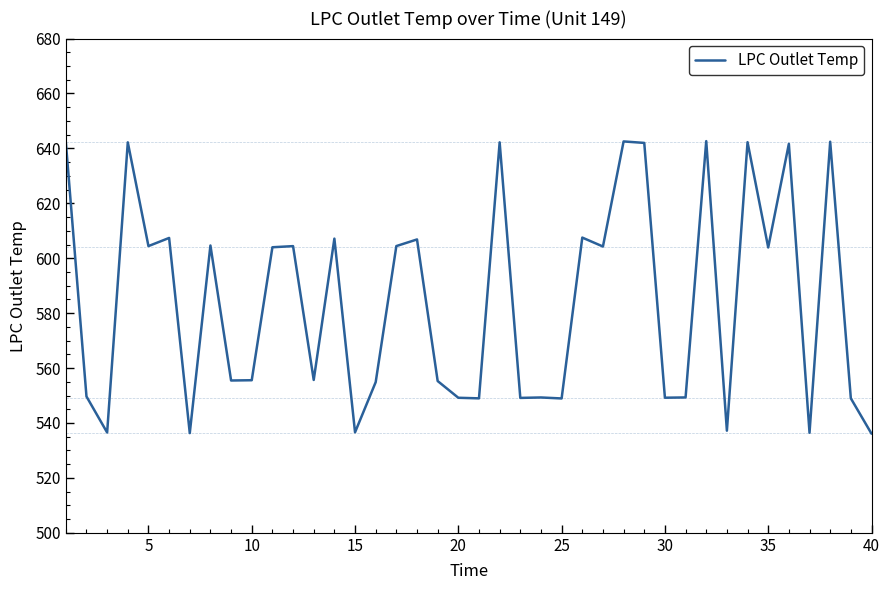

What is the sum of all values?

23378.0